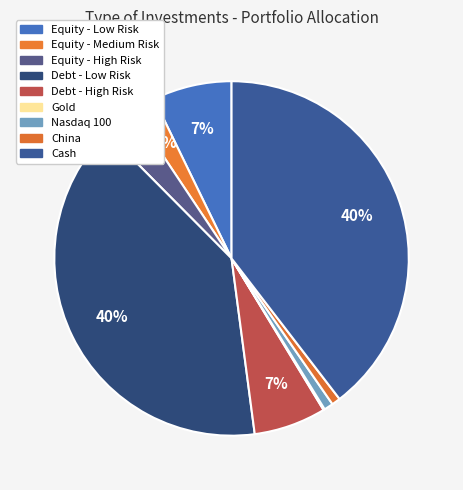

Which category has the biggest portion of the pie?

Debt - Low Risk